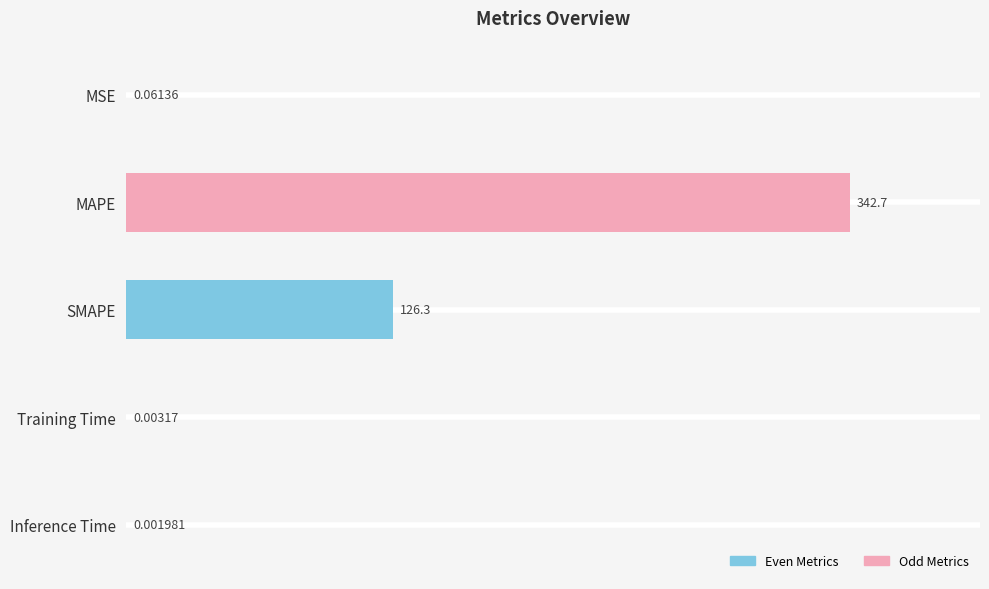

What is the sum of the values at Training Time and SMAPE?

126.3